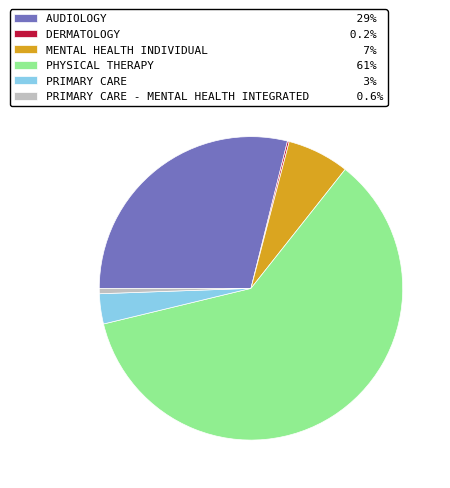

Does any single category account for the majority?

Yes